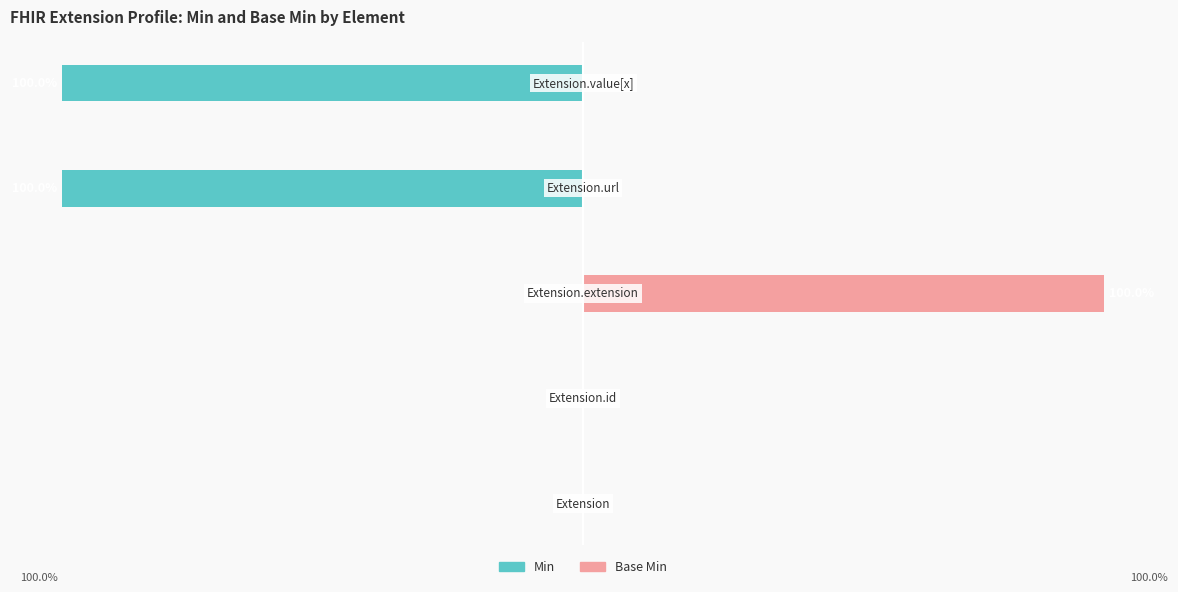

The value of Base Min at 1 is 0. True or false?

True